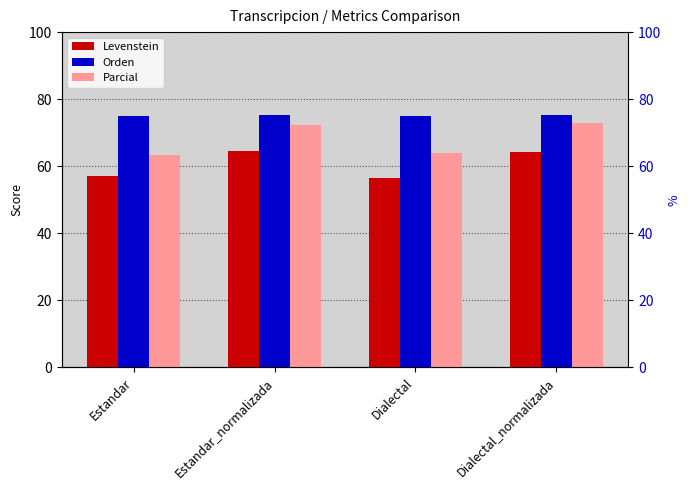

Where does the Parcial series first go above 72?

Estandar_normalizada